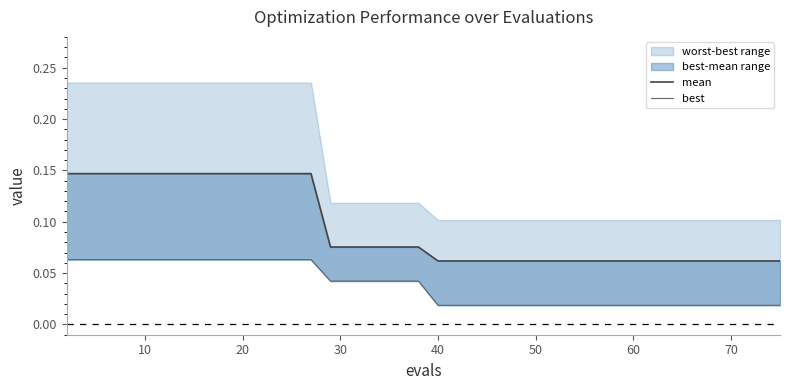

True or false: best and mean cross at least once.

False